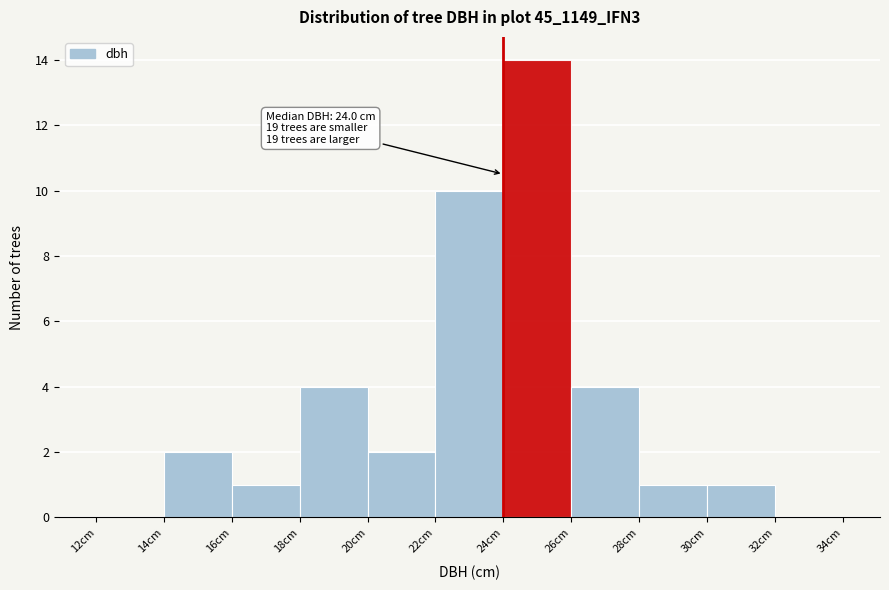

Which range on the x-axis has the tallest bar?

24 to 26